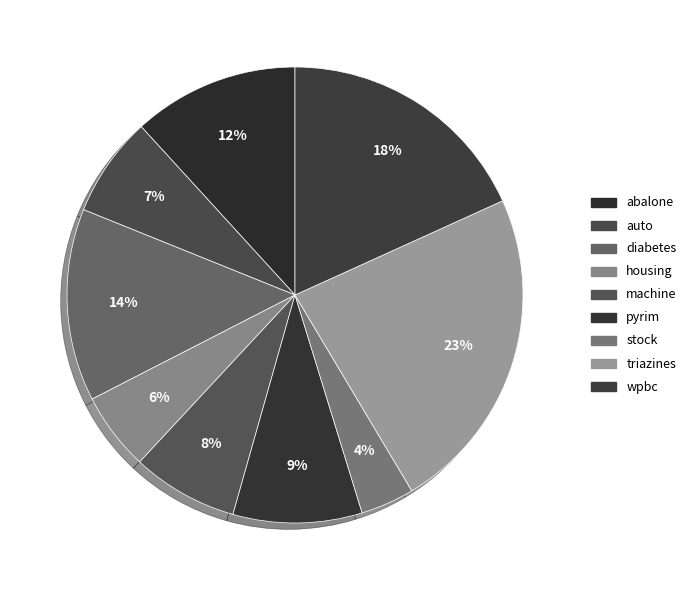

Does pyrim represent more than half of the total?

No